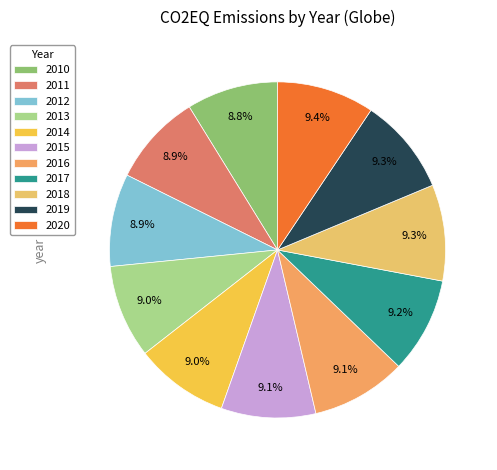

Does 2020 account for over 50% of the chart?

No